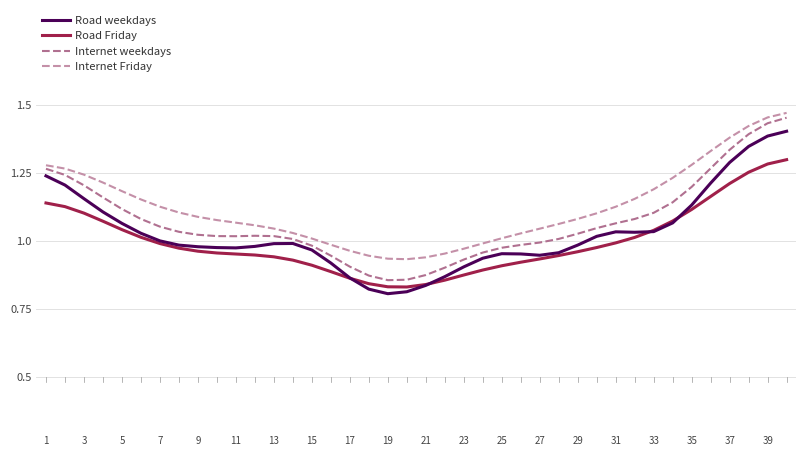

List the series in order of their overall mean, highest first.

Internet Friday, Internet weekdays, Road weekdays, Road Friday